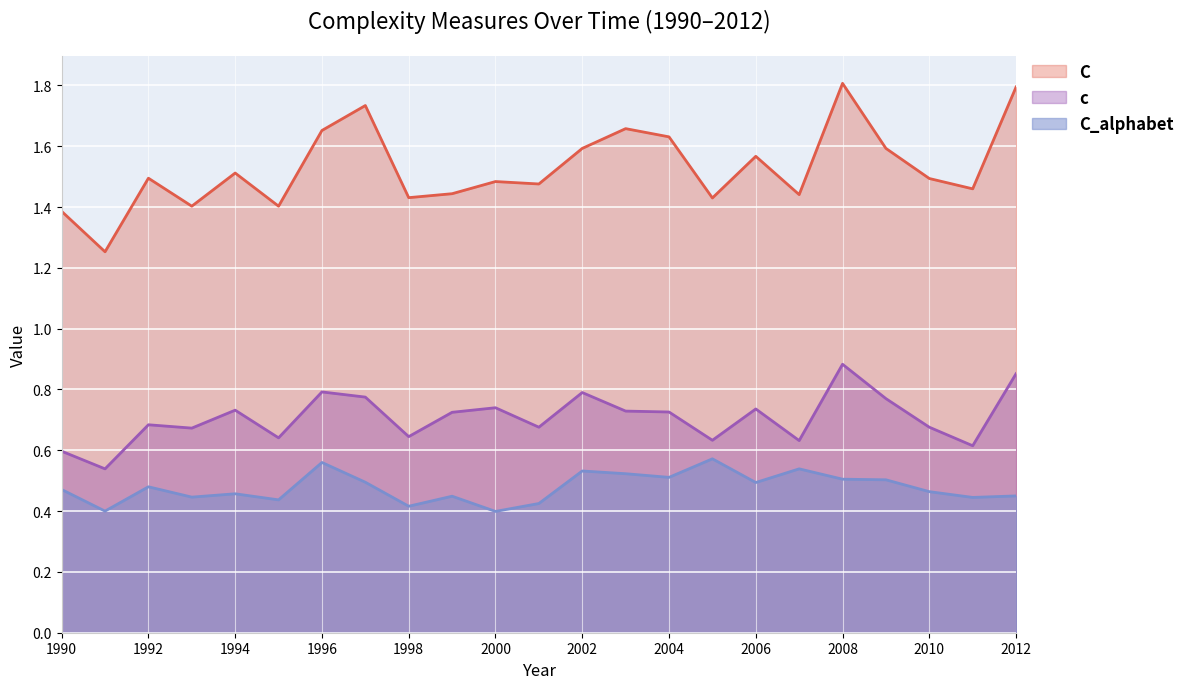

The C series shows 1.7 at 1996. True or false?

True